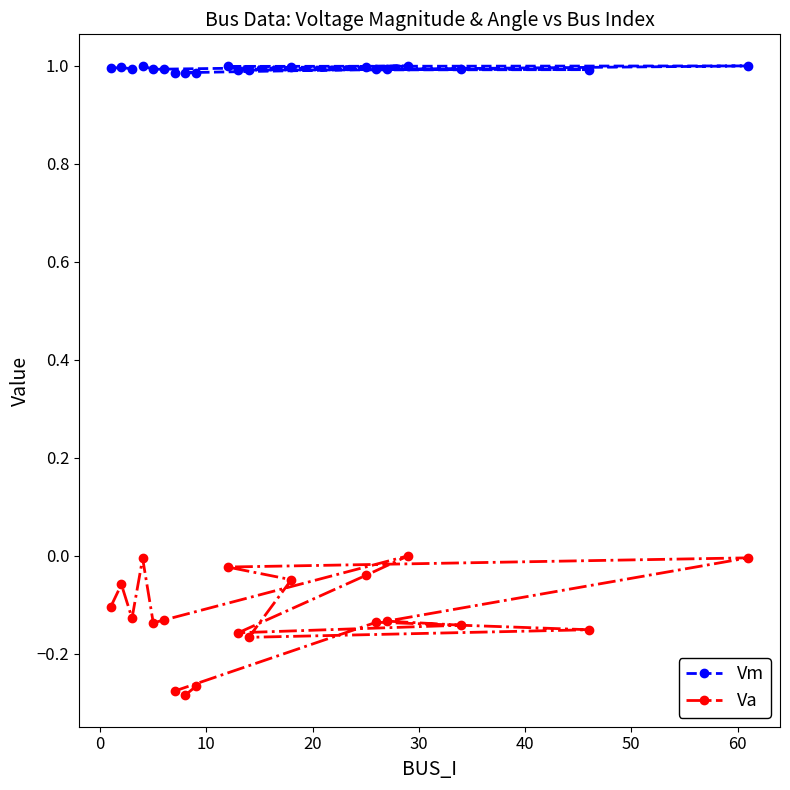

True or false: Va and Vm intersect in this chart.

False